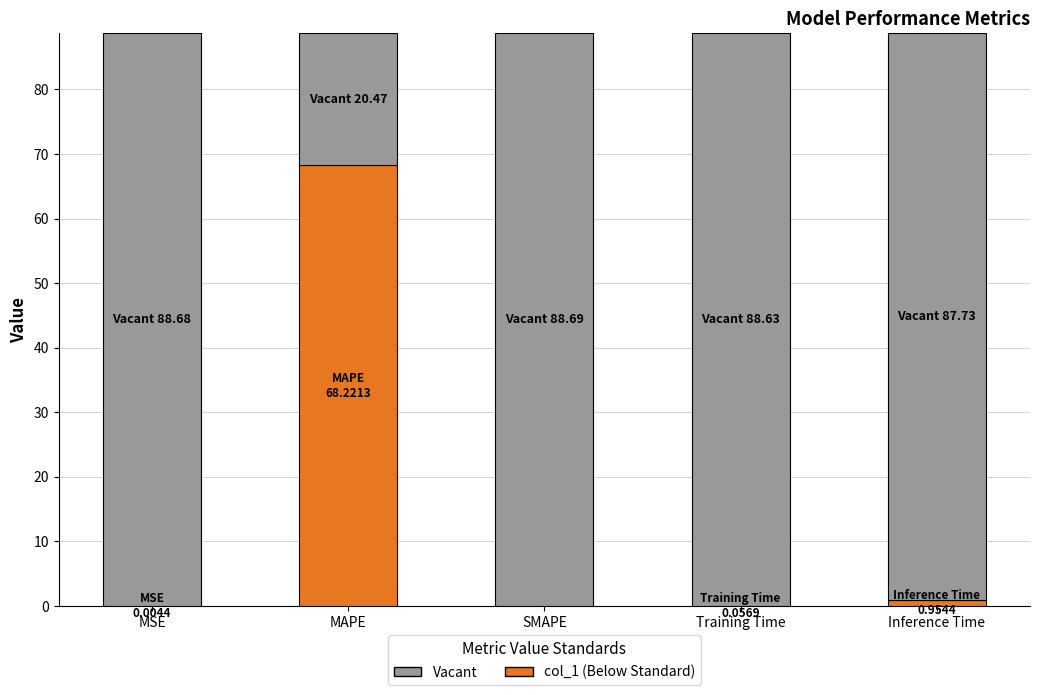

Reading left to right, extract all data points from this chart.

MSE=0.0	MAPE=68.2	SMAPE=0.0	Training Time=0.1	Inference Time=1.0